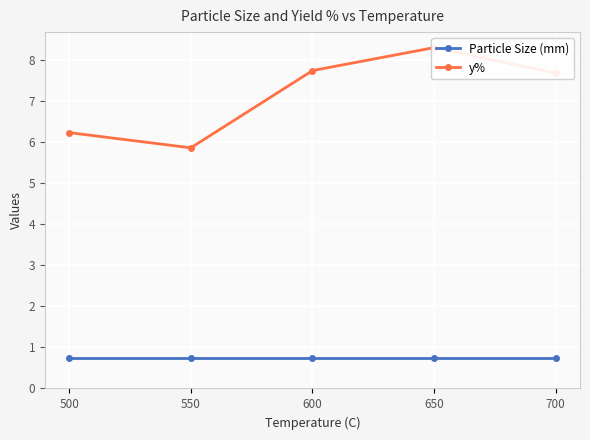

What are all the series names shown in the legend?

Particle Size (mm), y%